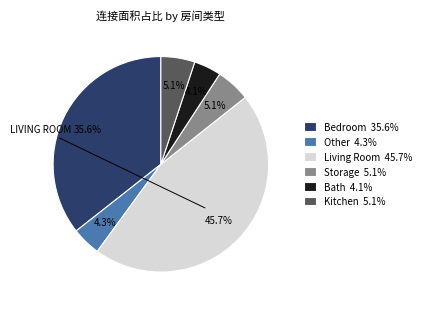

To the nearest percent, what is the difference between the largest and smallest slice percentages?

42%